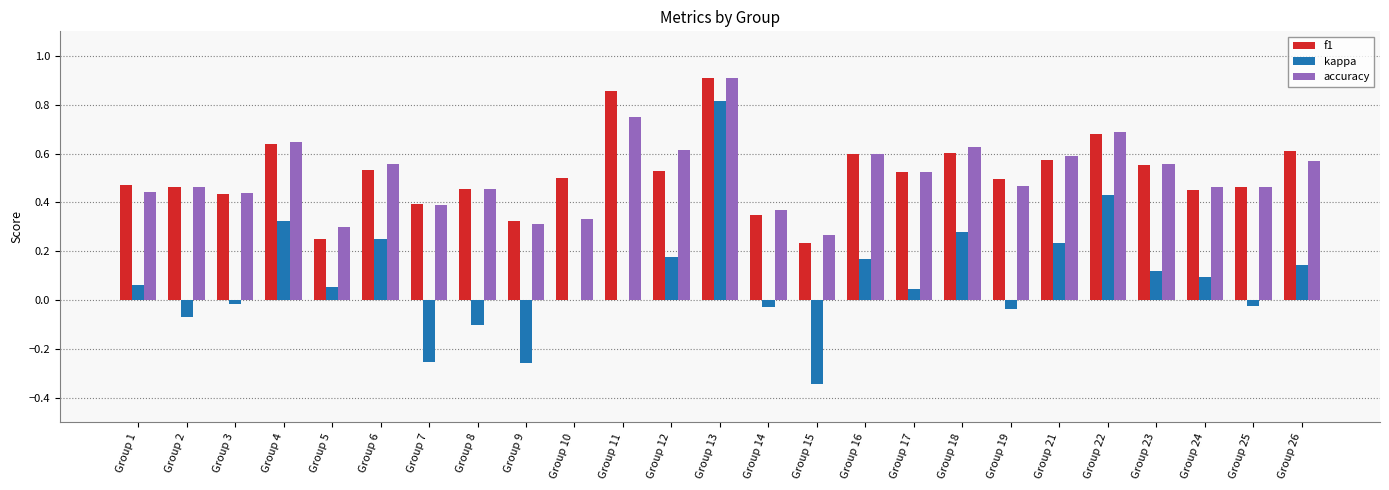

Is the value of kappa at Group 8 greater than the value of accuracy at Group 16?

No